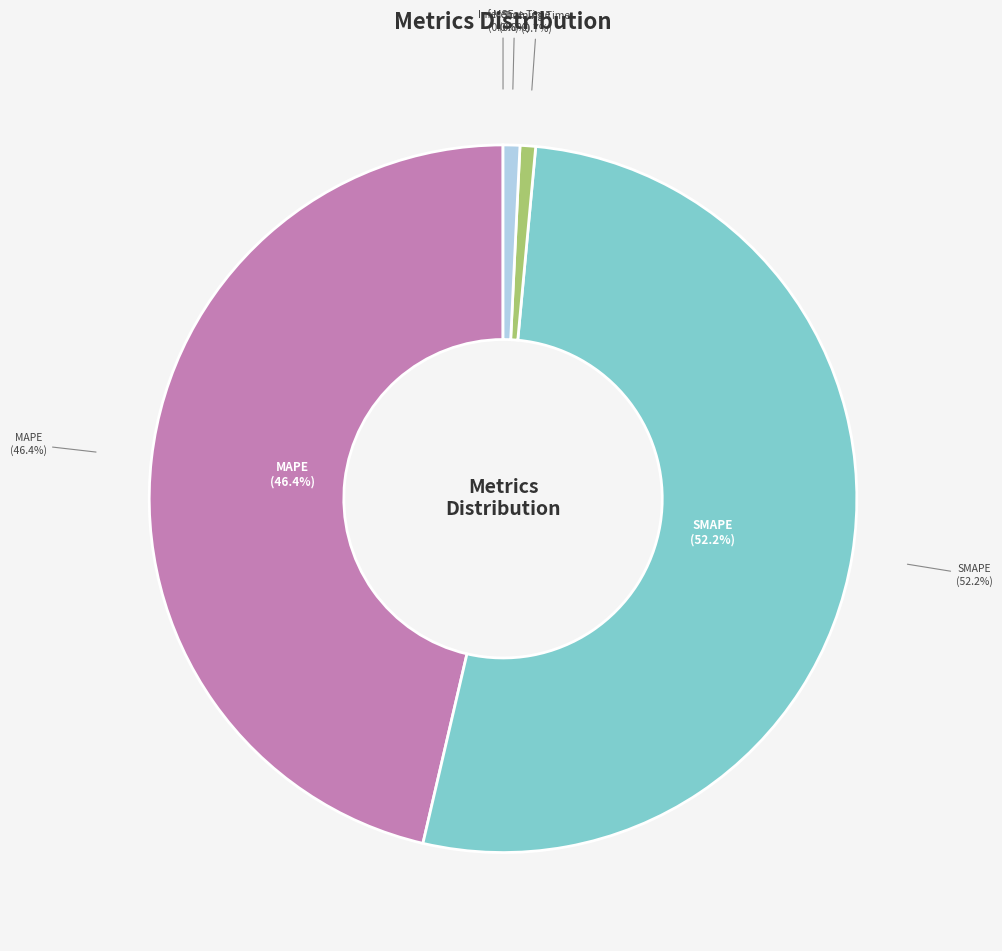

How many slices are in this pie chart?

5